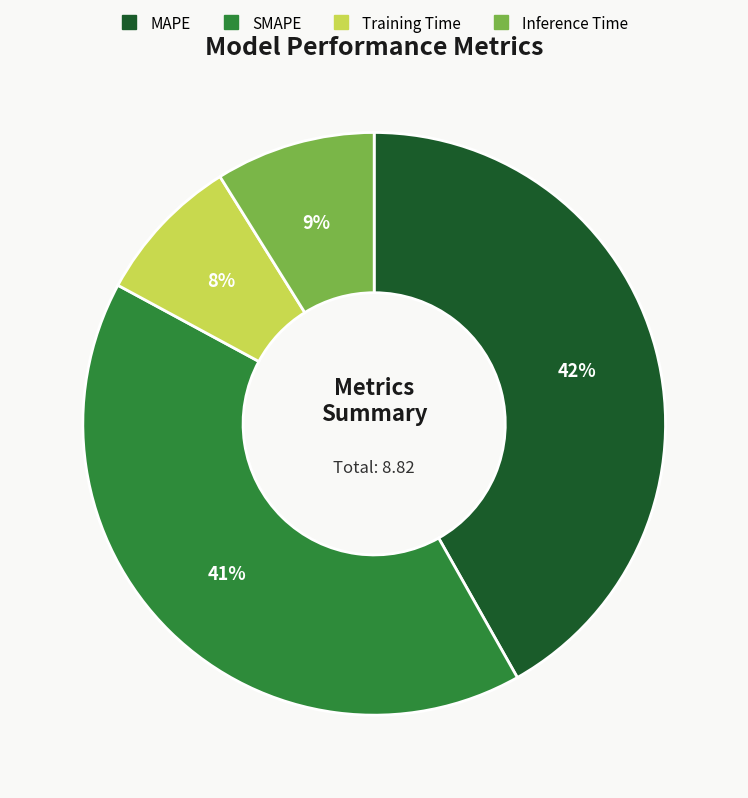

How many segments does this pie chart have?

4